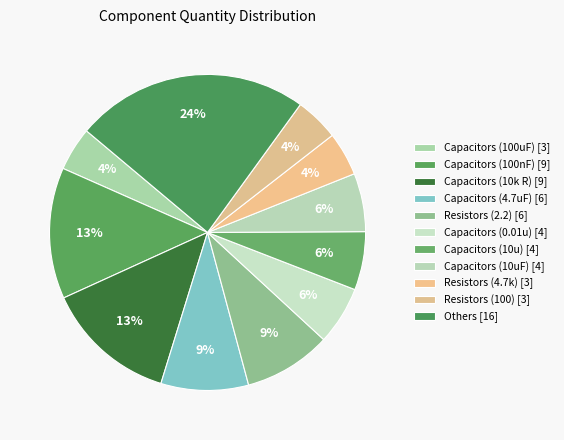

How many segments does this pie chart have?

11